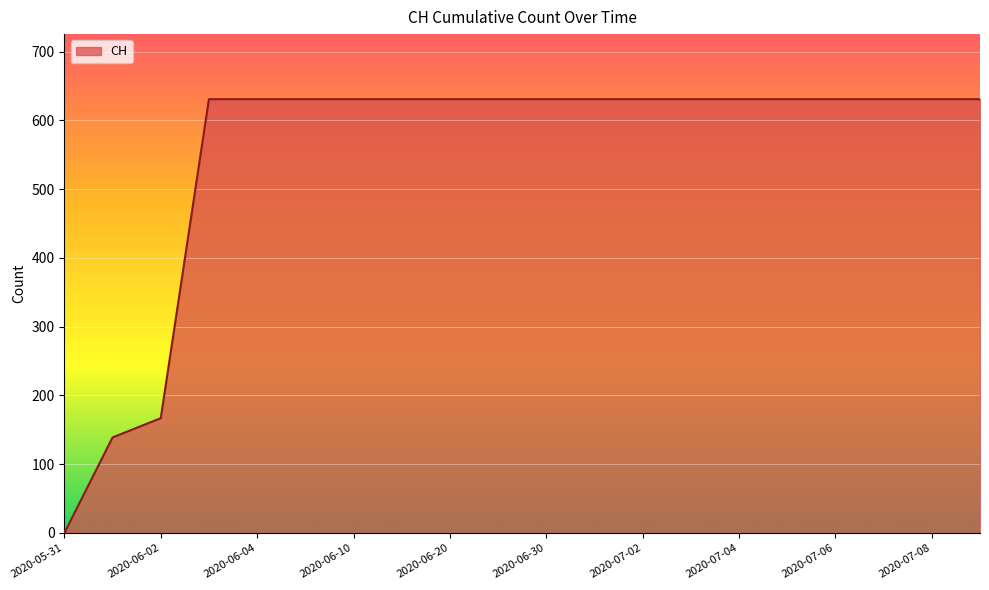

What is the greatest value displayed?

631